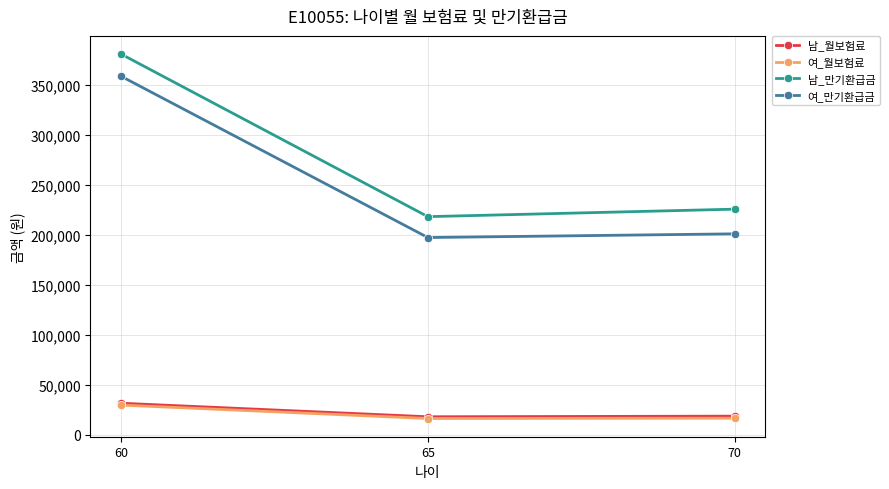

At which category does the chart reach its peak across all series?

60